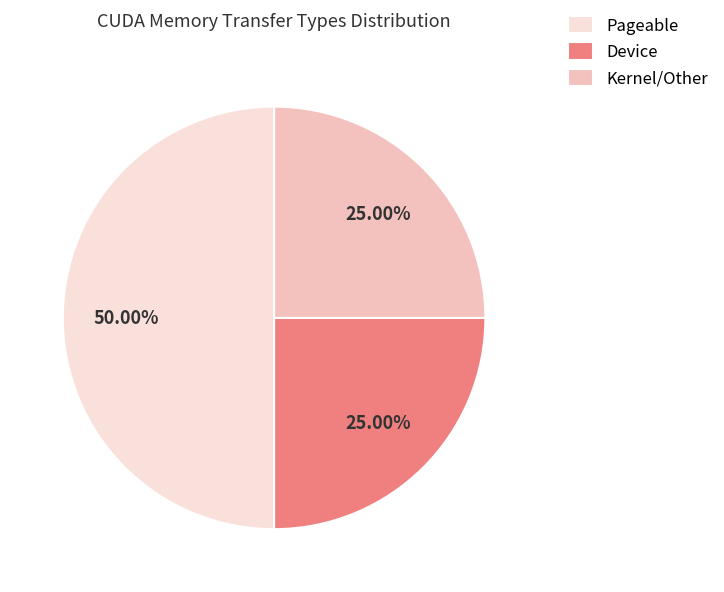

Combined, do Pageable and Device account for over 50%?

Yes